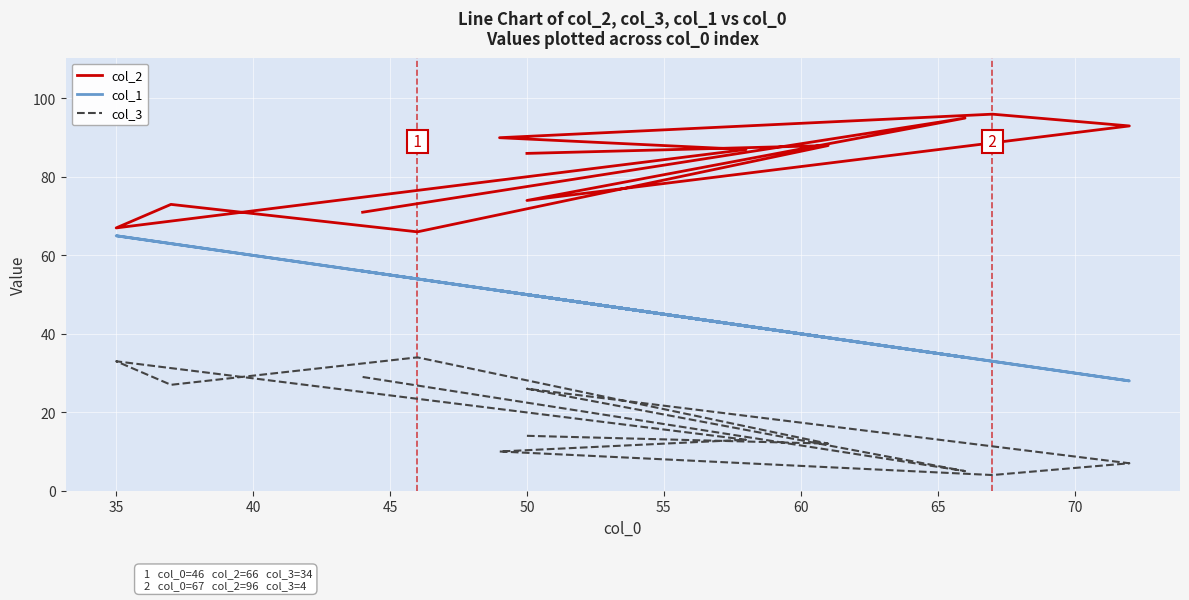

Count the number of data series in this chart.

3